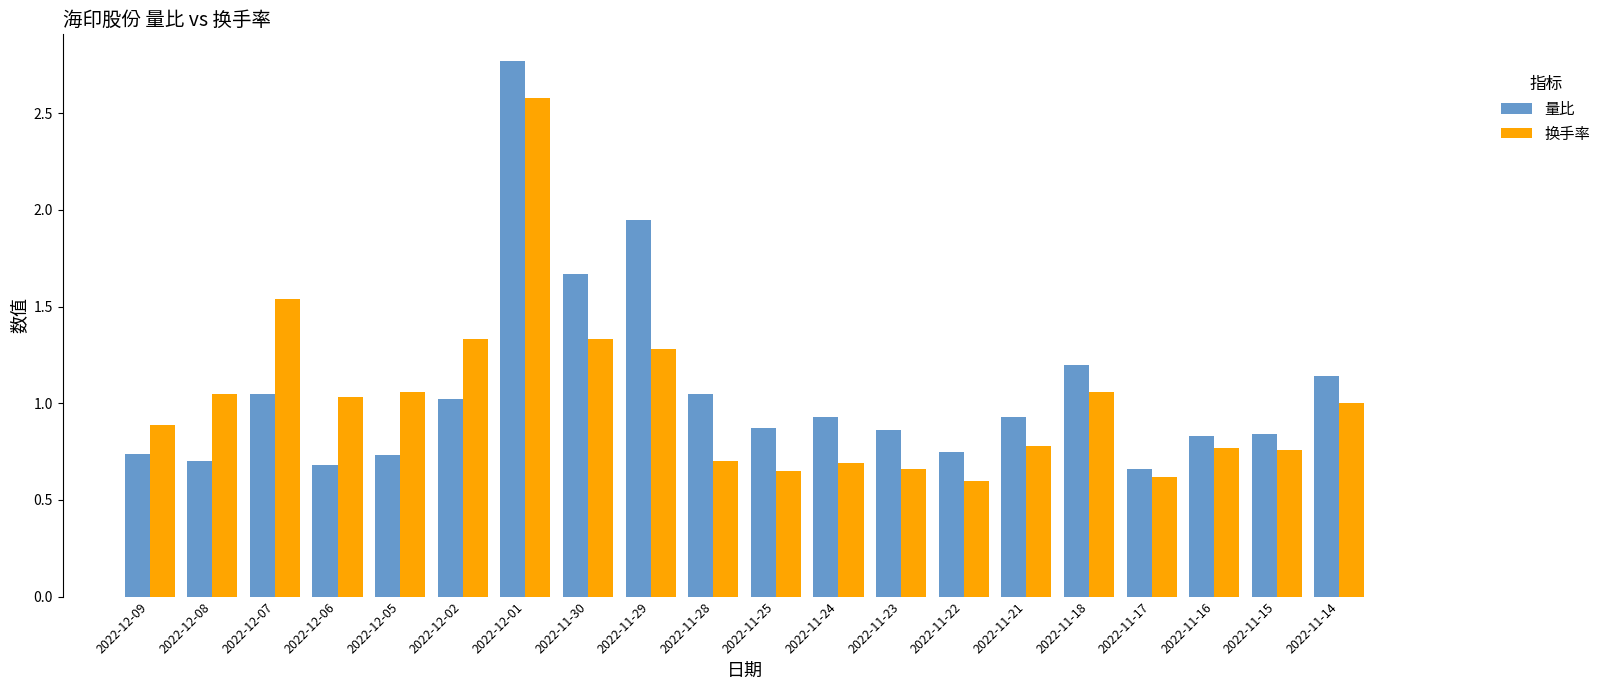

At 2022-11-14, list the series in order from smallest to largest.

换手率, 量比